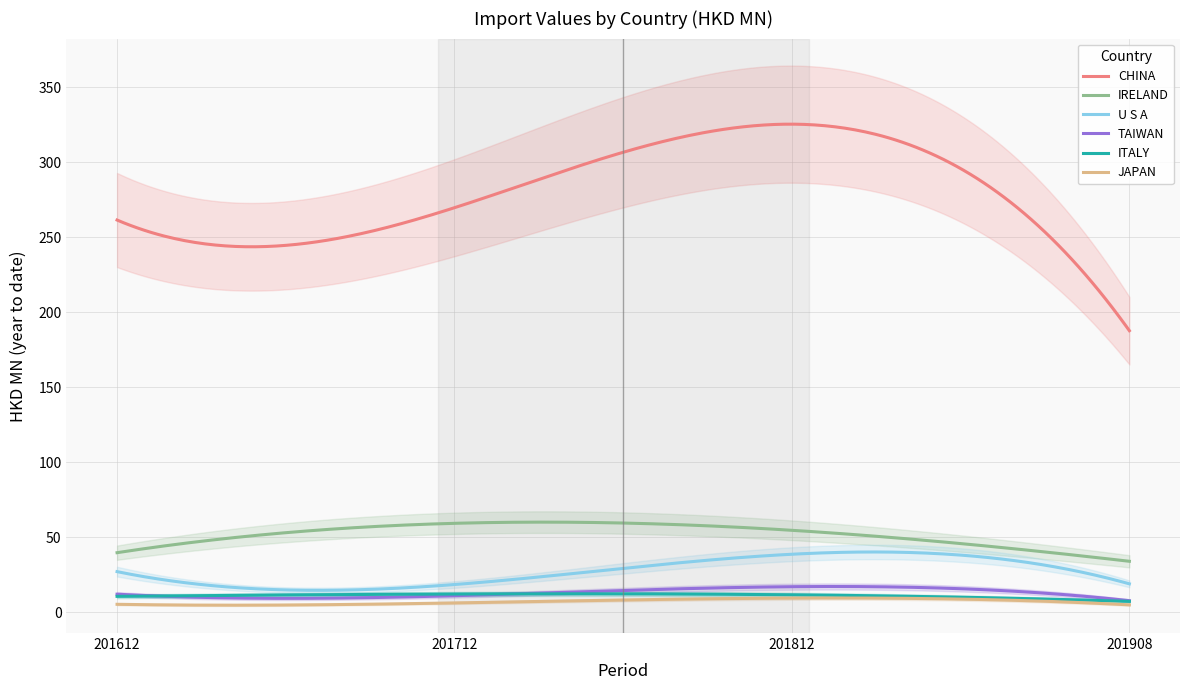

Between 201812 and 201908, which series saw the biggest shift?

CHINA